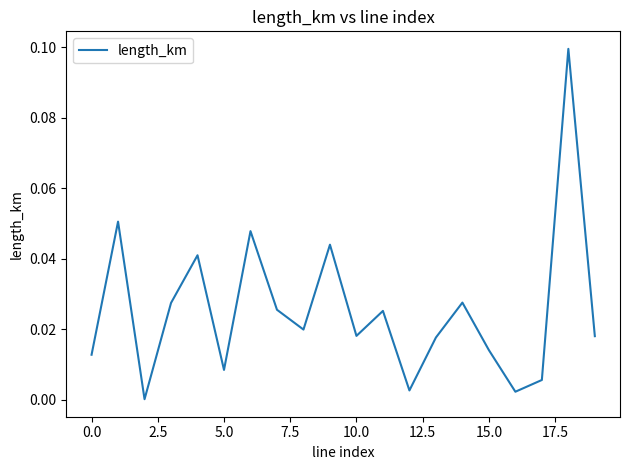

How many lines are shown in the chart?

1